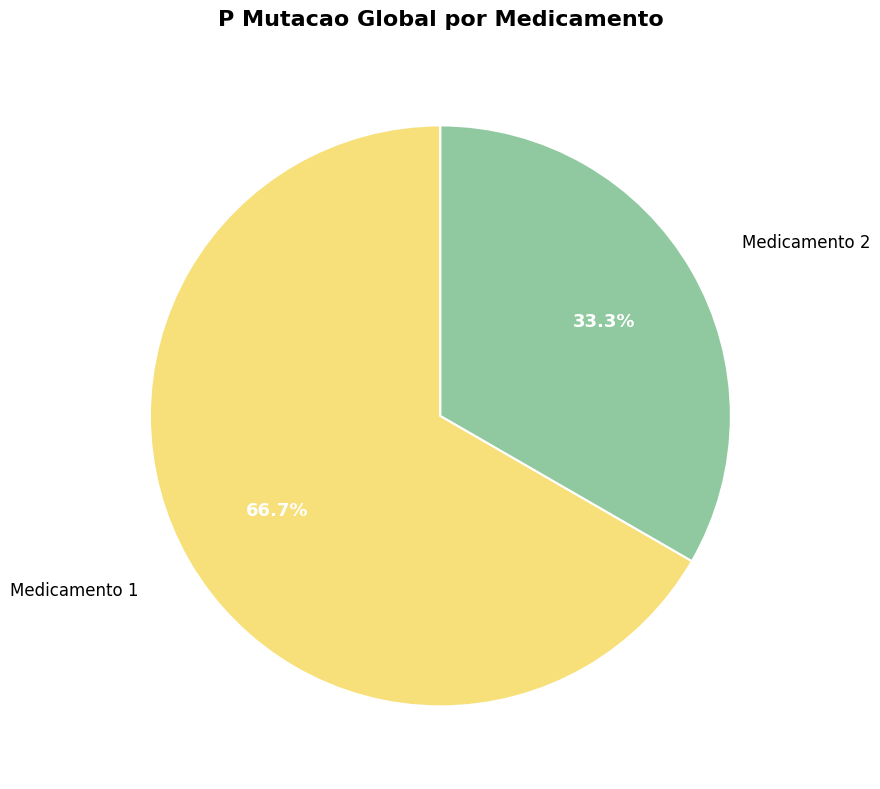

To the nearest percent, what percentage of the pie is Medicamento 2?

33%